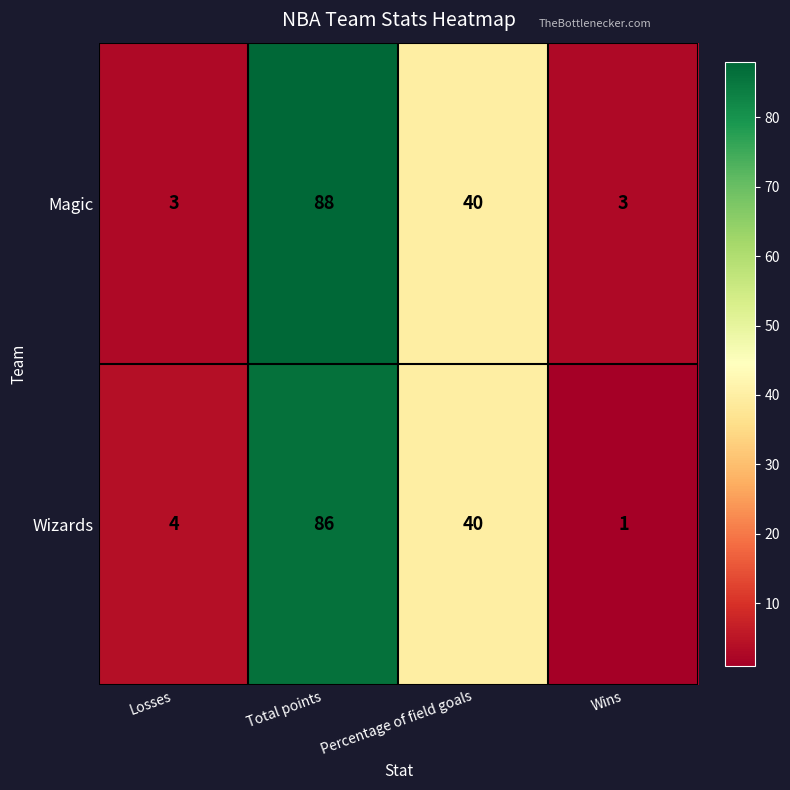

What is the difference between the maximum and minimum values in the Wizards series?

85